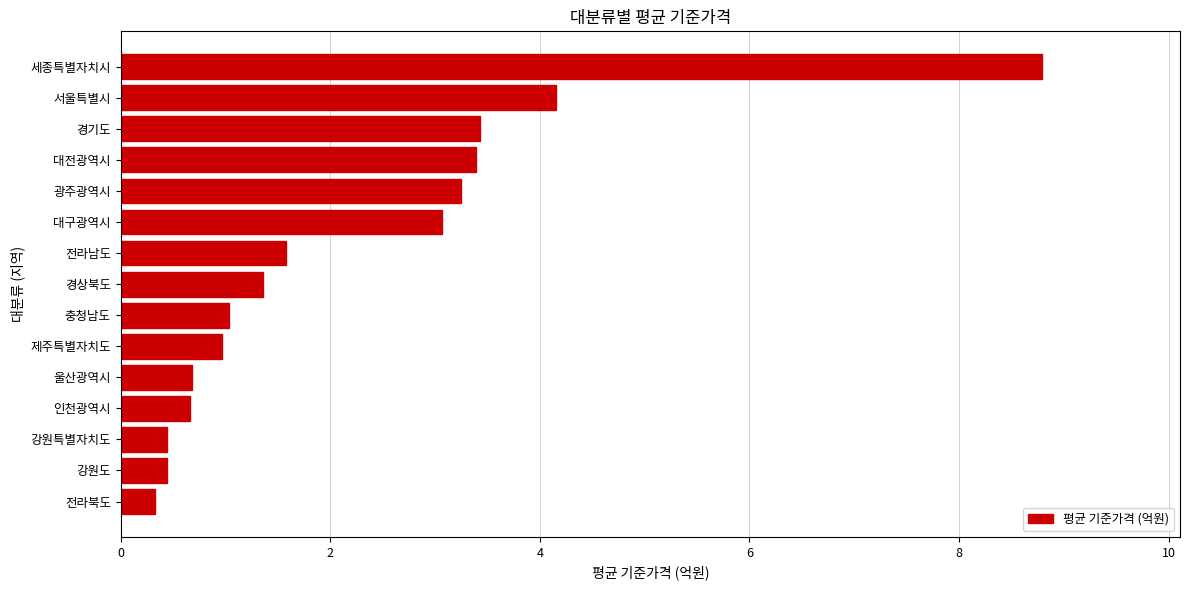

Reading bottom to top, what are all the values shown in this chart?

0.3	0.4	0.4	0.7	0.7	1.0	1.0	1.4	1.6	3.1	3.2	3.4	3.4	4.2	8.8